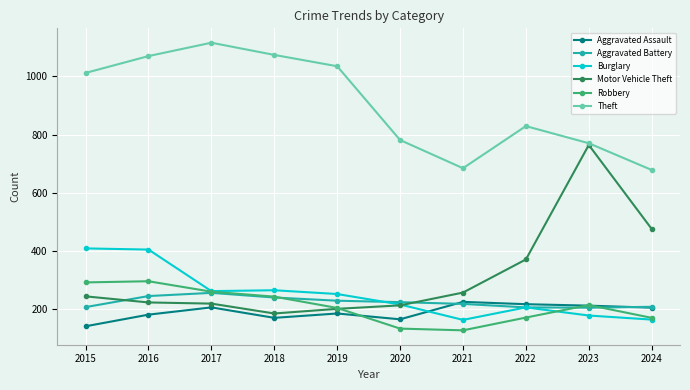

What is the sum of the Aggravated Battery values at 2022 and 2023?

409